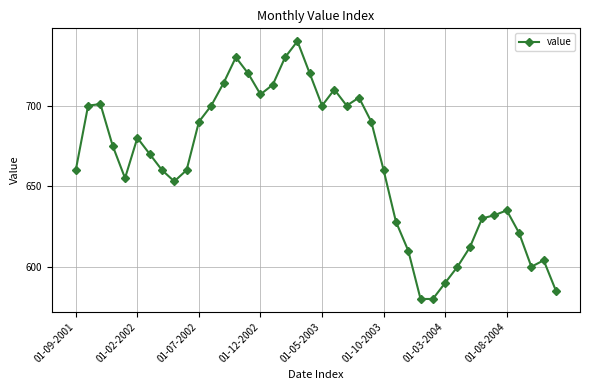

Count the number of categories in the chart.

40